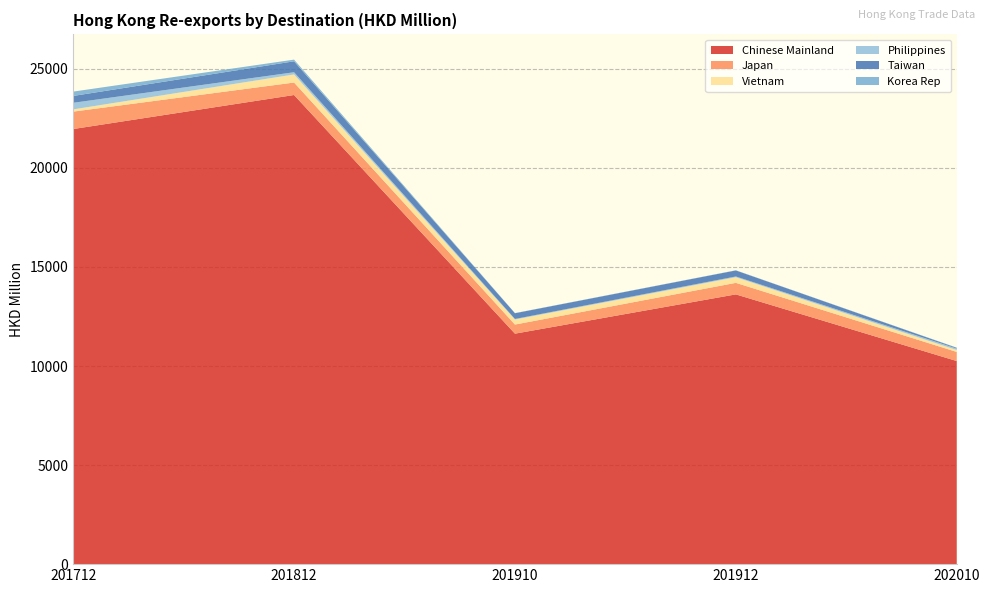

Reading left to right, list all the values displayed in this chart.

Chinese Mainland: 21961.9	23679.9	11633.3	13616.1	10251.8
Japan: 878.6	629.4	459.7	582.2	458.3
Vietnam: 113.1	408.8	253.0	283.3	98.1
Philippines: 332.5	110.7	29.6	38.7	71.7
Taiwan: 346.3	552.4	289.1	304.4	37.0
Korea Rep: 218.3	84.4	8.2	8.5	9.8